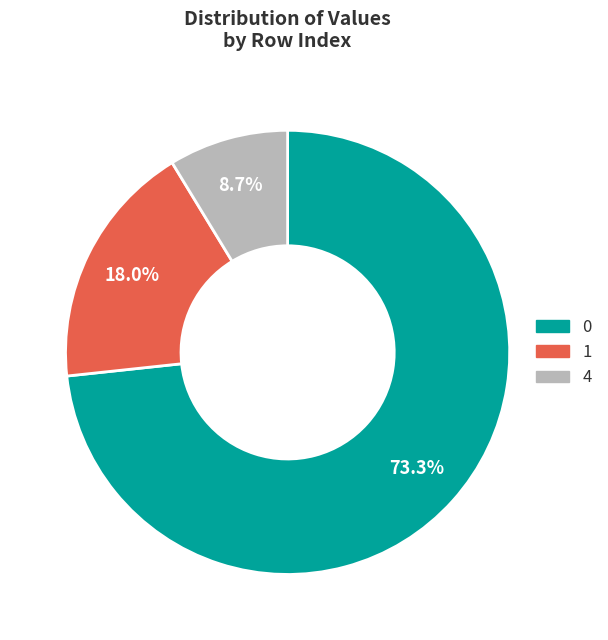

To the nearest percent, what is the average slice percentage?

33%